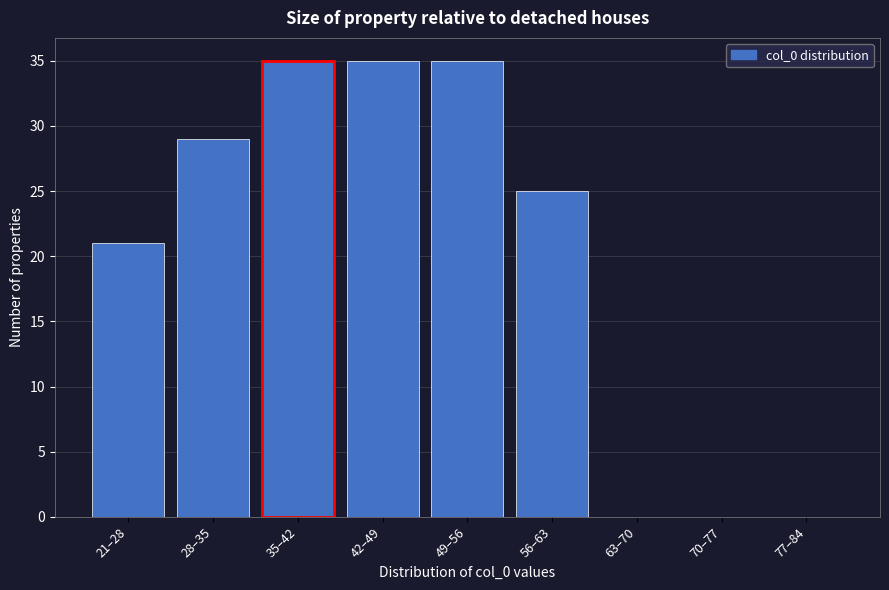

Reading left to right, transcribe all the data shown in this chart.

21–28=21	28–35=29	35–42=35	42–49=35	49–56=35	56–63=25	63–70=0	70–77=0	77–84=0